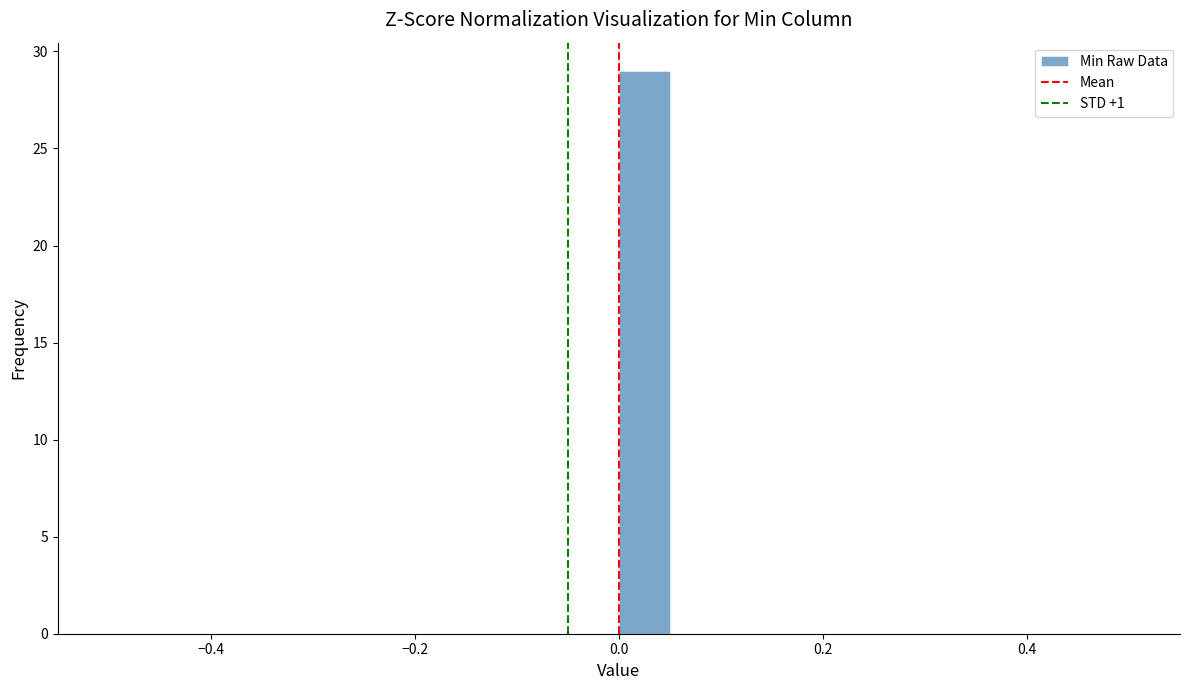

Around what value on the x-axis is the tallest bar? Give the approximate position of its centre, as read against the axis.

0.02